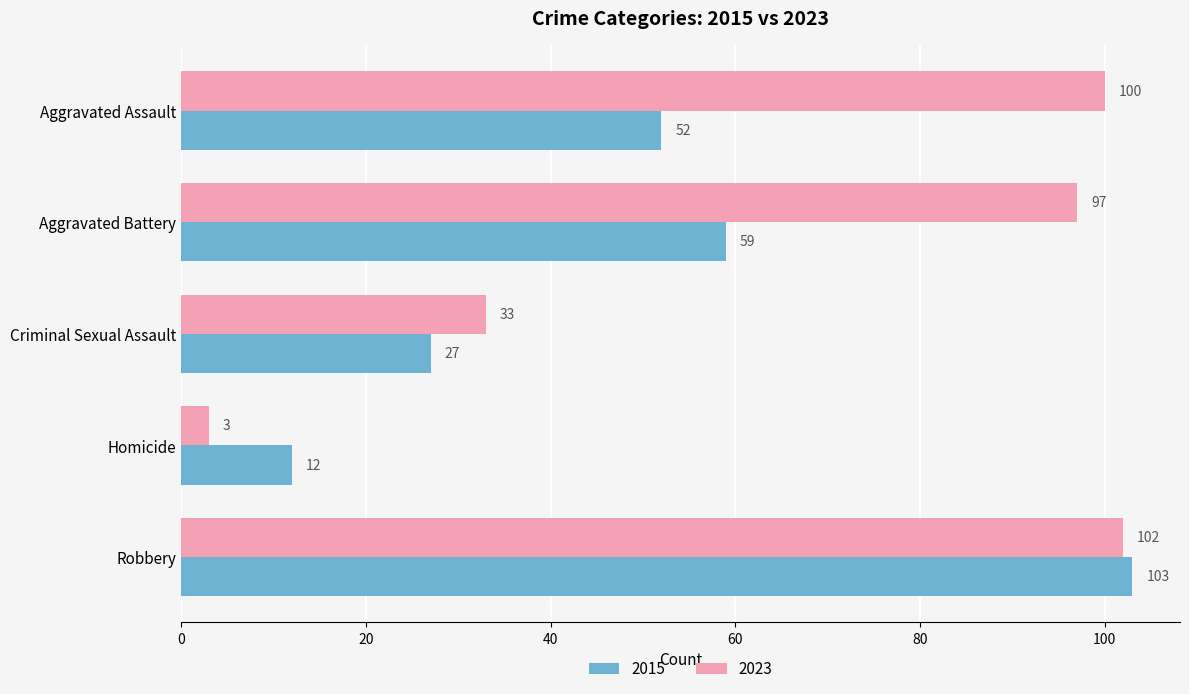

What is the difference between the highest and lowest values at Aggravated Assault?

48